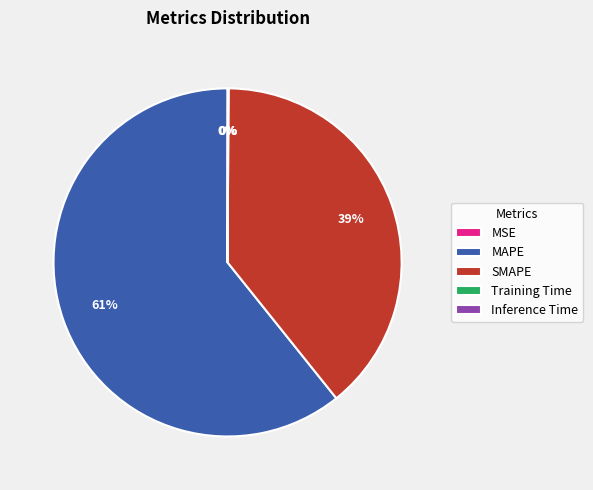

True or false: MAPE accounts for 61% of the total.

True